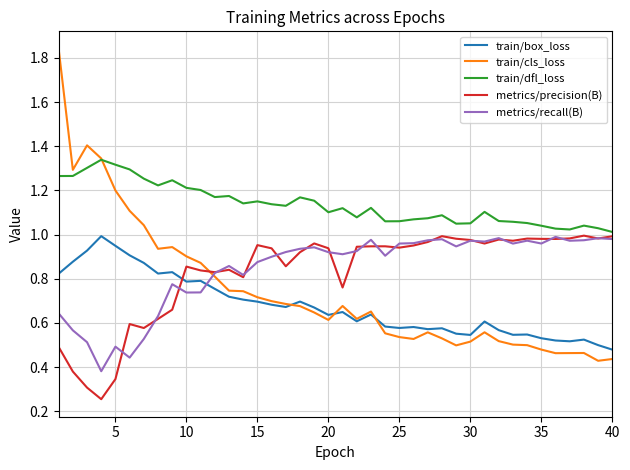

True or false: train/box_loss and train/dfl_loss intersect in this chart.

False